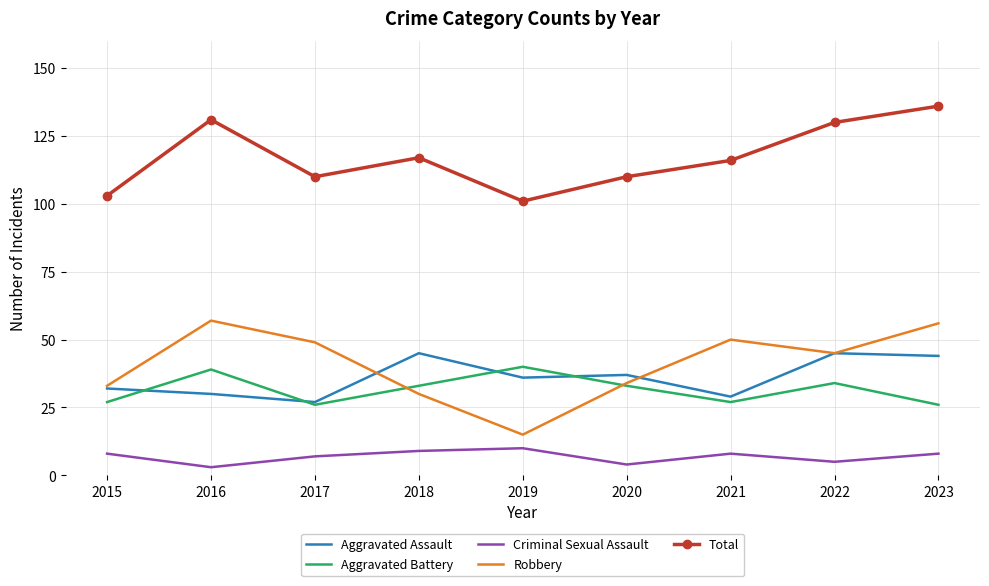

Which series has the largest range (max minus min)?

Robbery